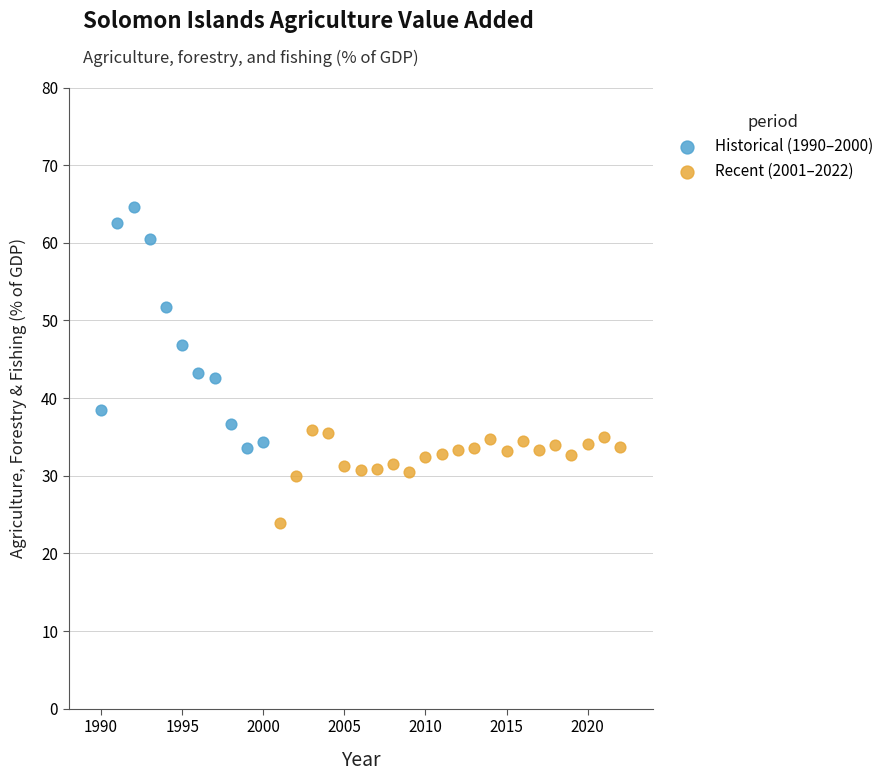

Which series reaches the minimum Y coordinate?

Recent (2001–2022)